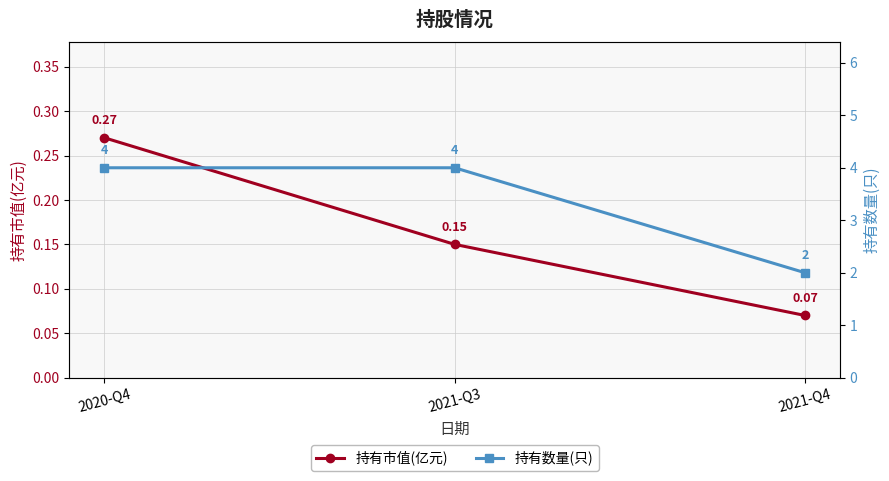

Does the chart display data point markers on the line(s)?

Yes